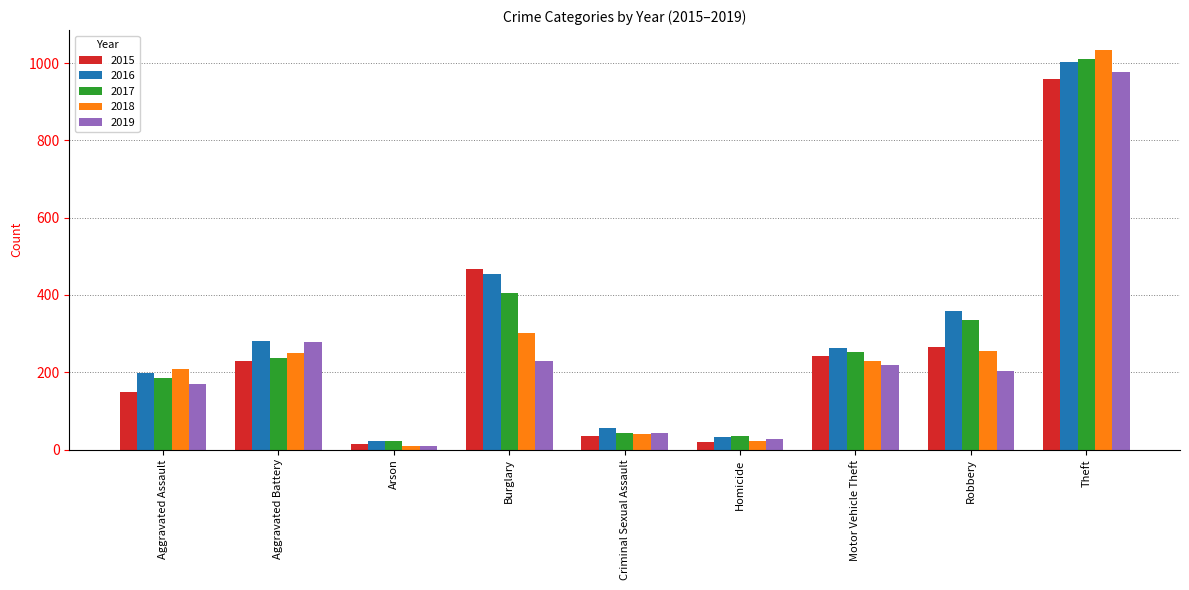

What is the sum of all 2019 values?

2158